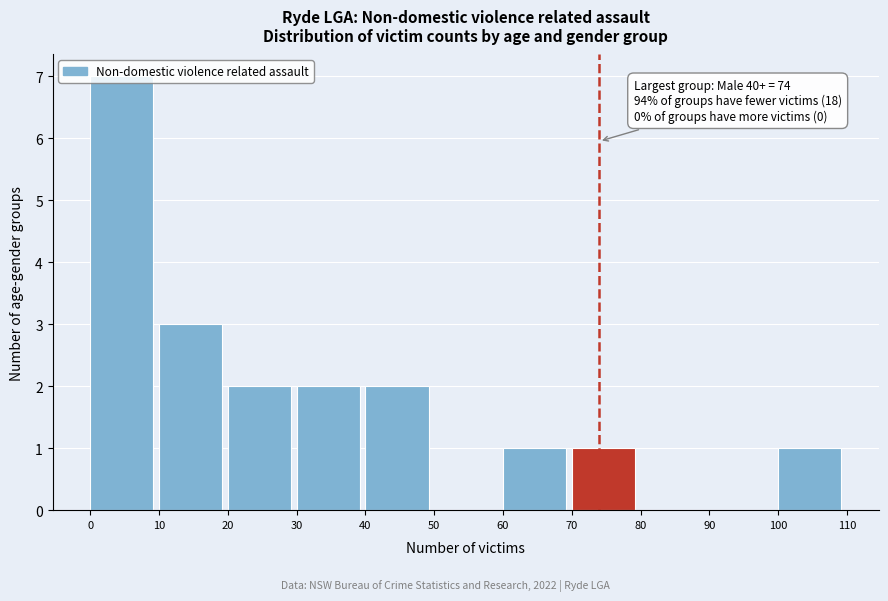

Over which range of the x-axis is the bar tallest?

0 to 10